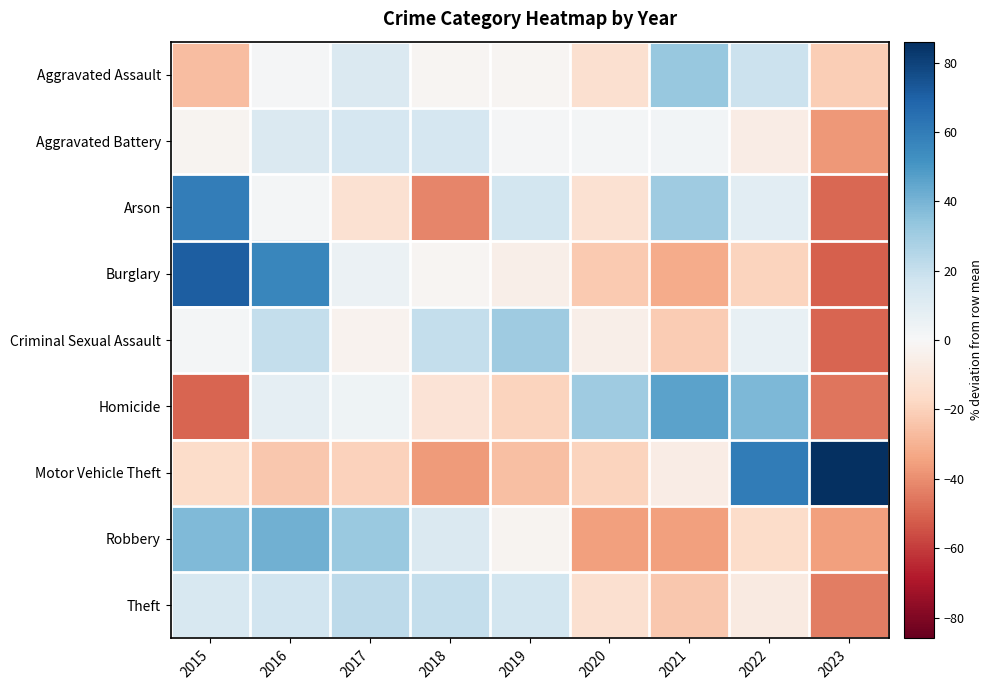

Which series changed the most between 2021 and 2023?

Motor Vehicle Theft